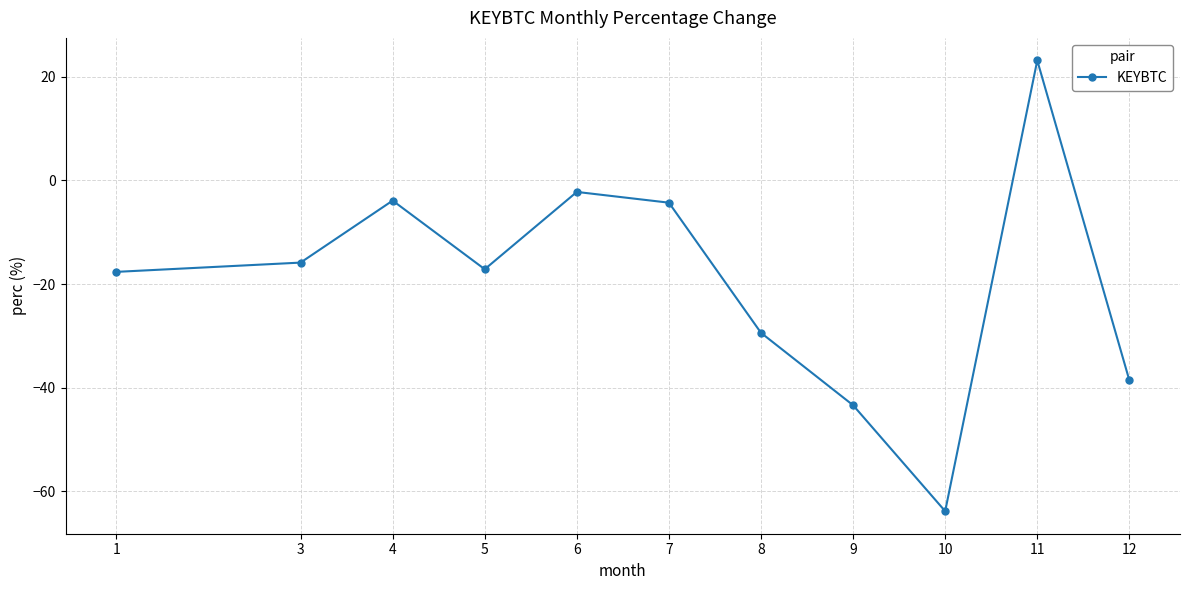

What is the difference between the maximum and minimum values?

87.0